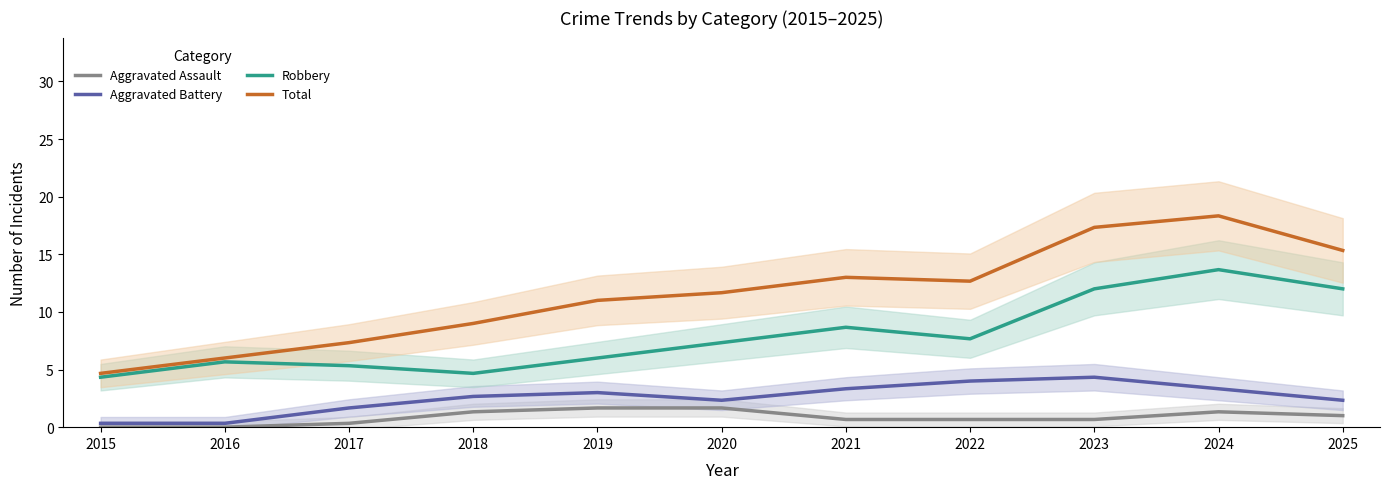

At which category is the sum across all series the highest?

2024